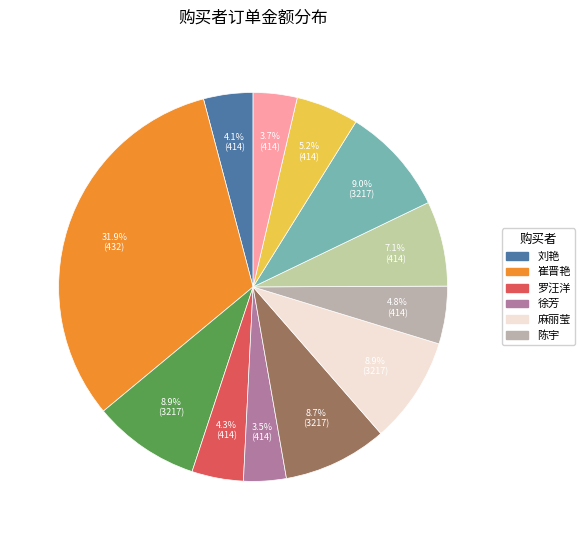

How many slices are in this pie chart?

12